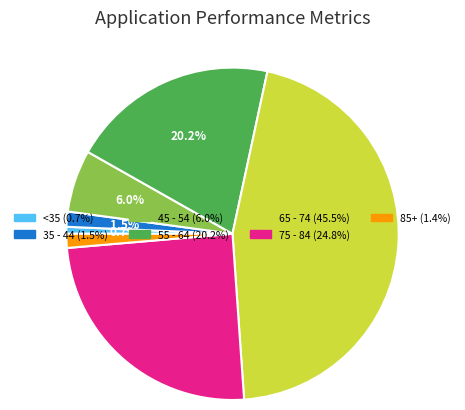

Is there a majority slice in this chart?

No